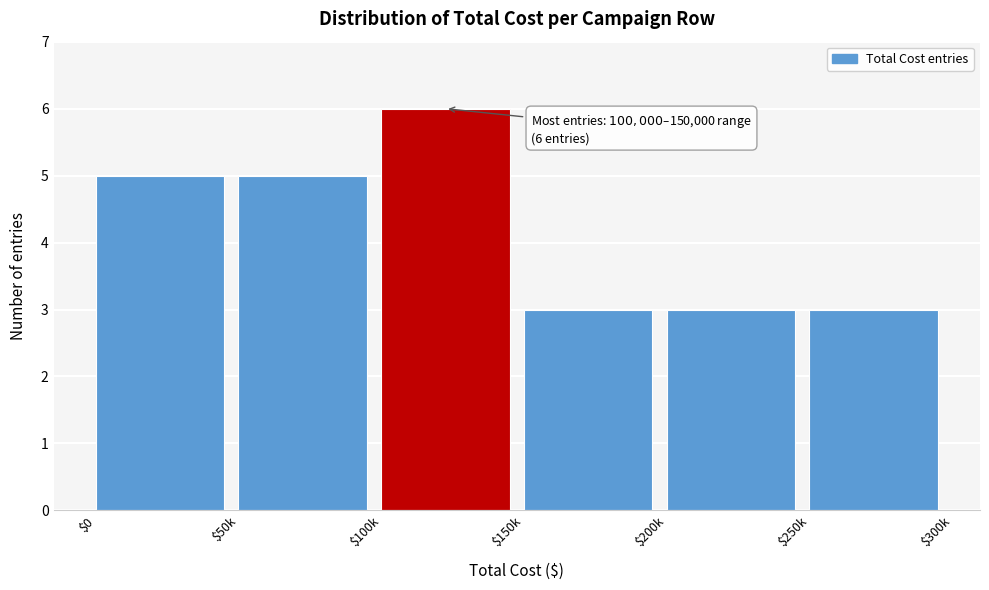

Reading left to right, extract all data points from this chart.

5	5	6	3	3	3